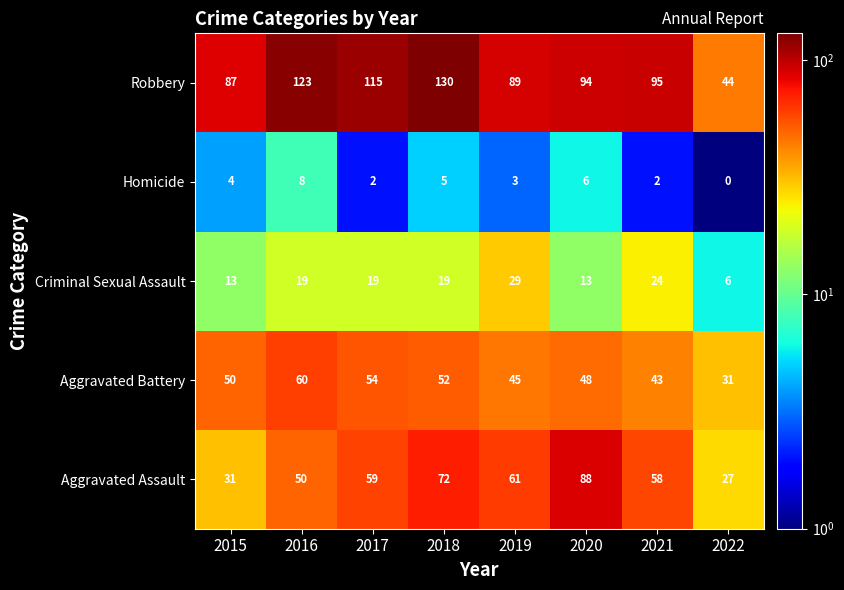

The value of Criminal Sexual Assault at 2017 is 19. True or false?

True